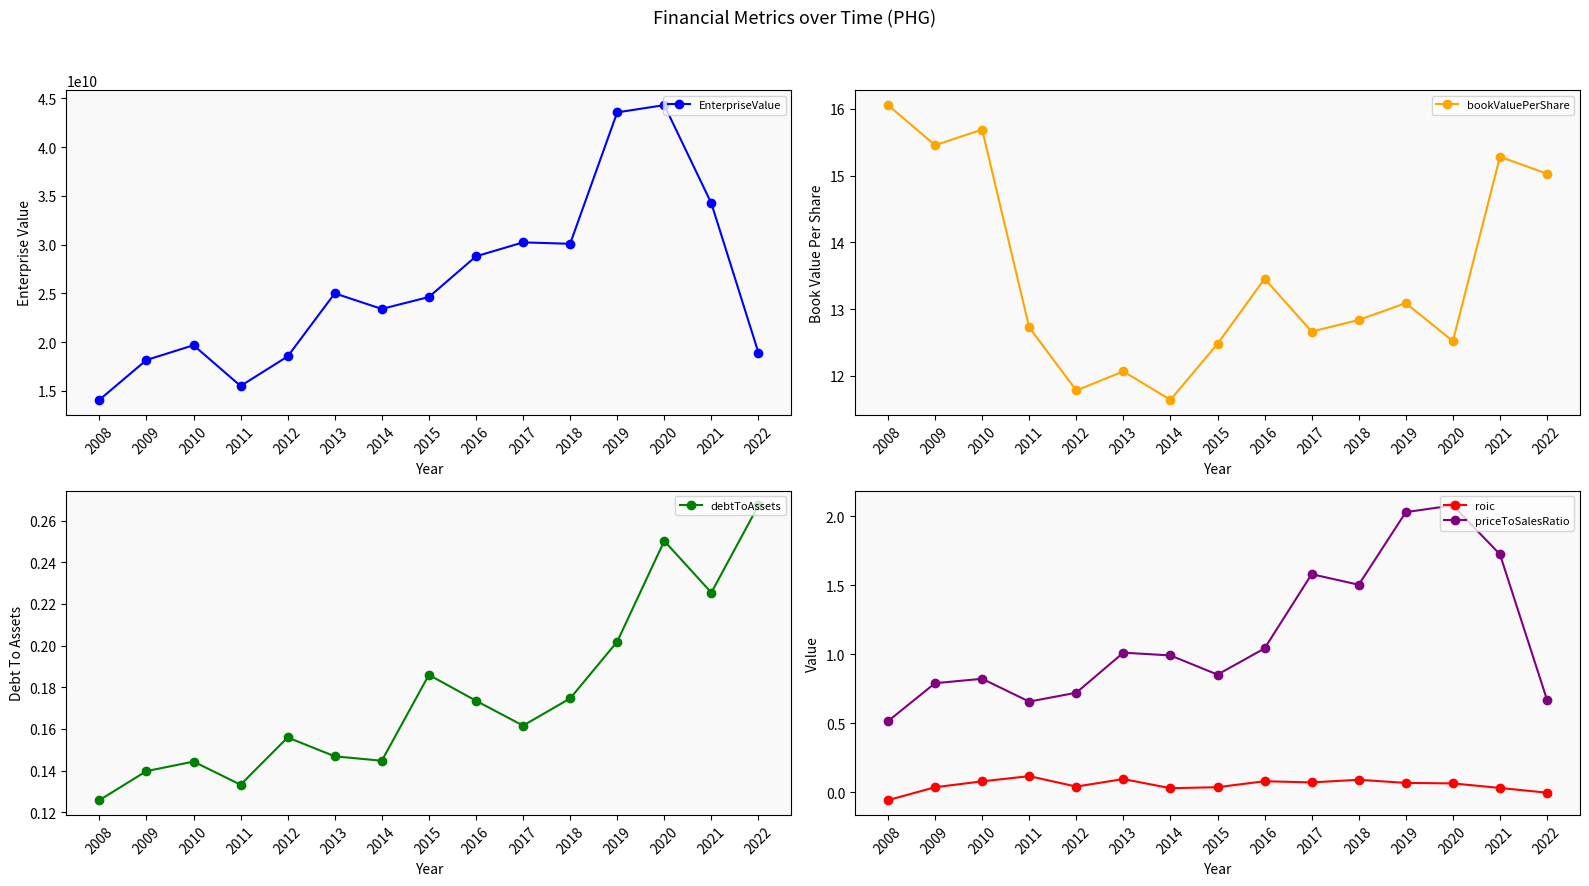

True or false: EnterpriseValue has more than 0 interior local peaks.

True